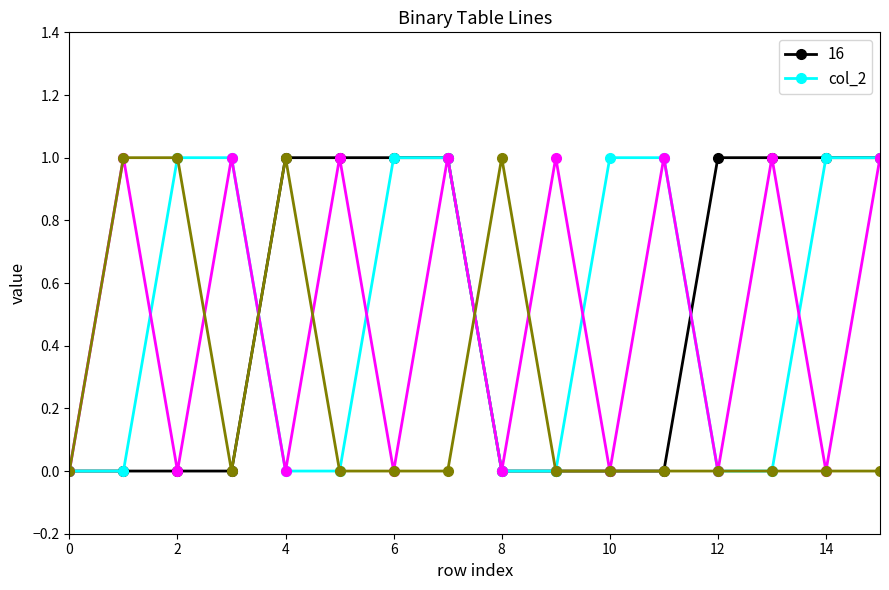

Which has a higher value, 10 or 9?

10